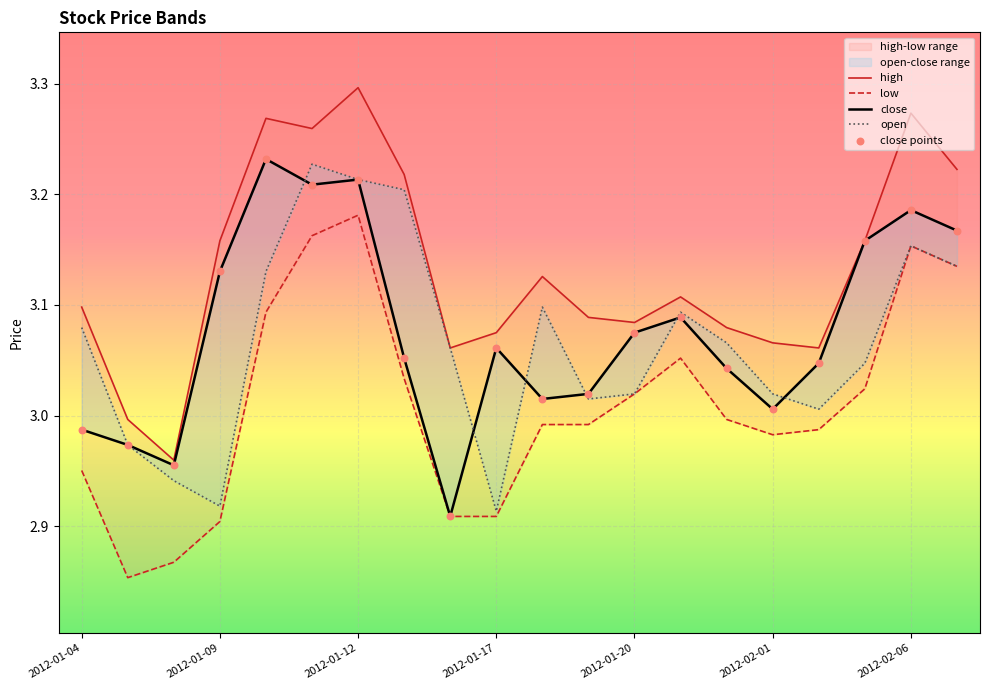

At how many categories does at least one series exceed 2?

20